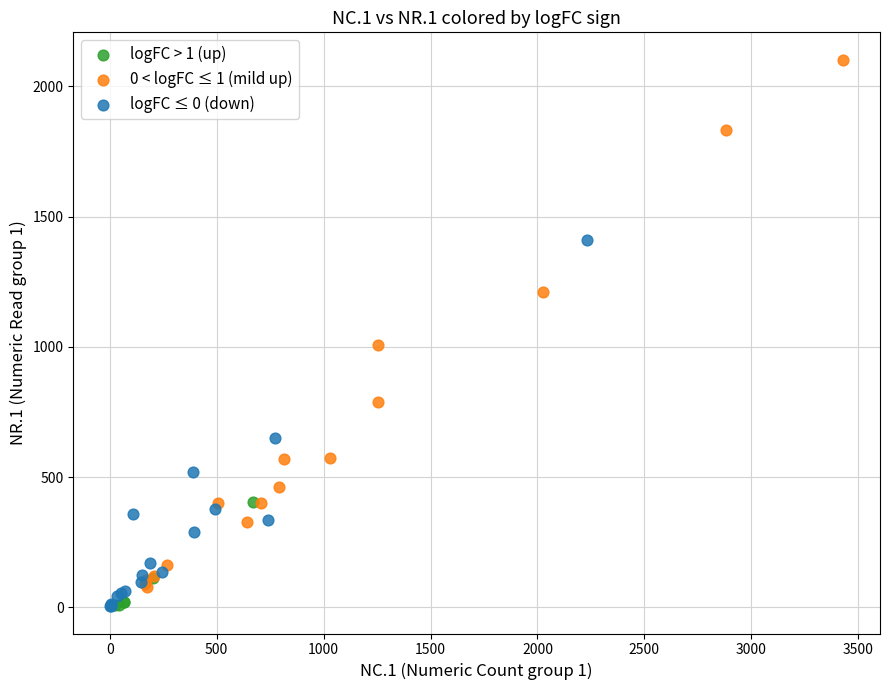

Which series has the largest Y range (max minus min)?

0 < logFC ≤ 1 (mild up)